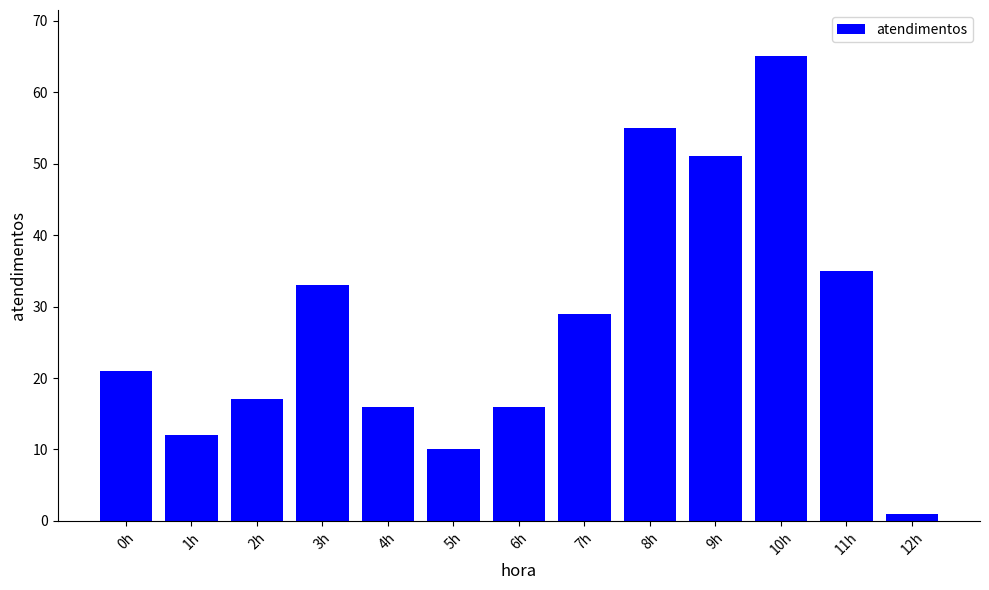

Read the value at 5h, to the nearest 5.

10